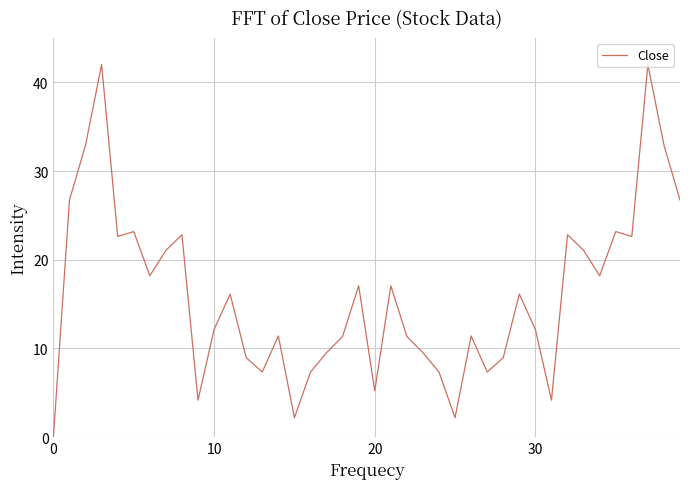

What is the difference between the maximum and minimum values?

42.0